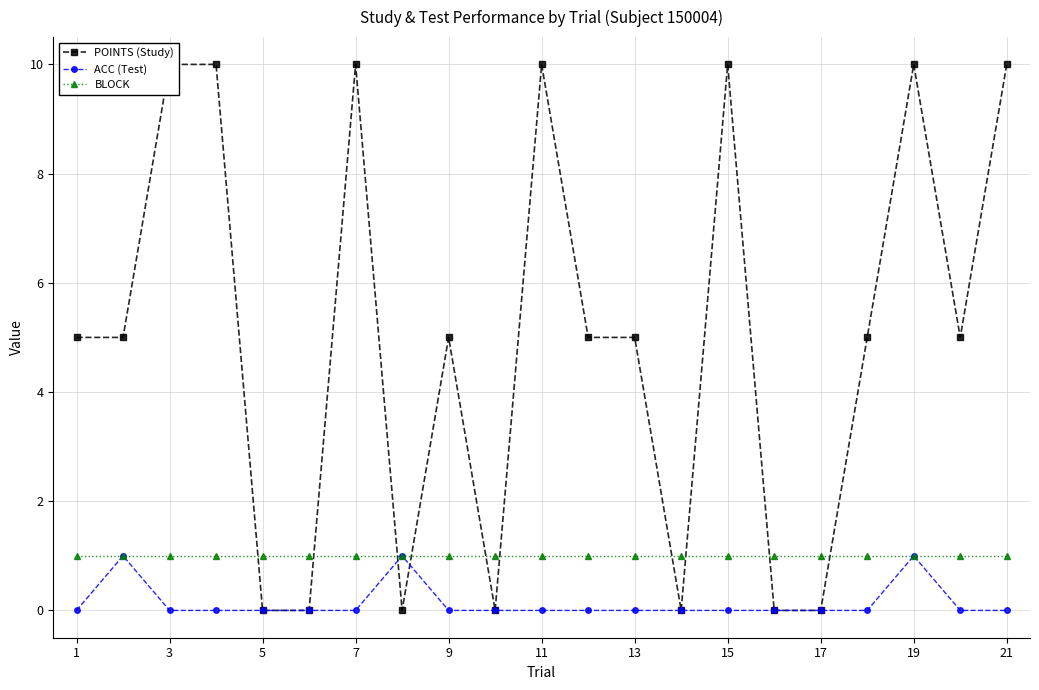

How many lines are shown in the chart?

3